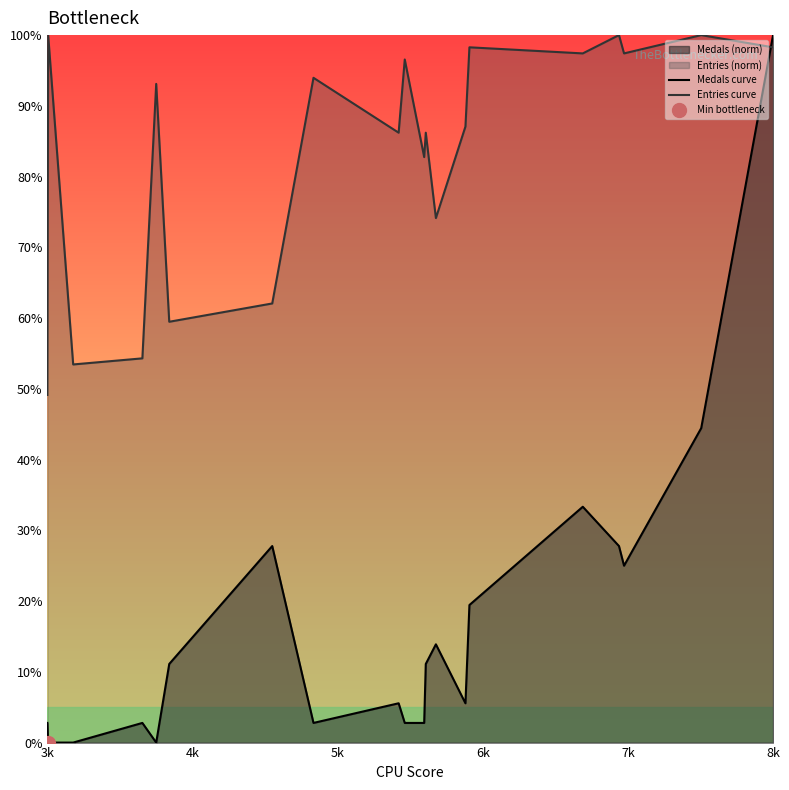

How many intersections are there between Entries curve and Medals curve?

1